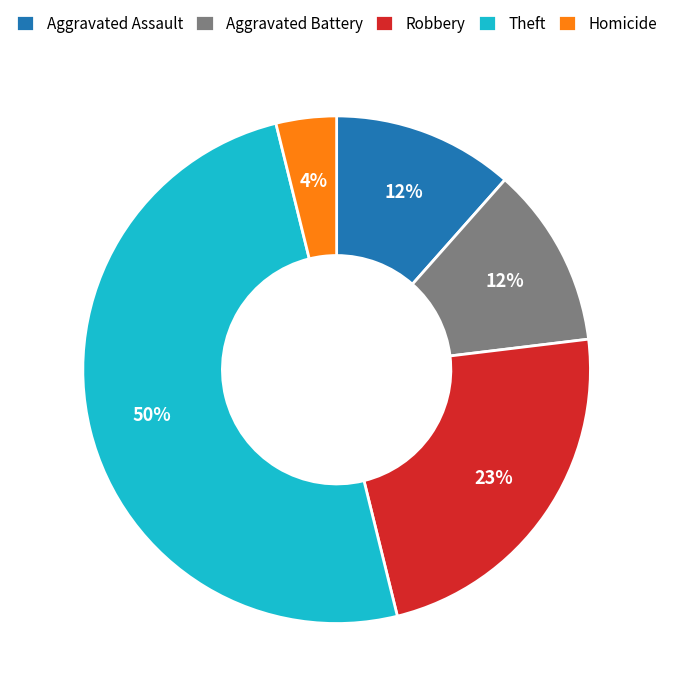

What is the ratio of the value at Aggravated Assault to the value at Theft?

0.2